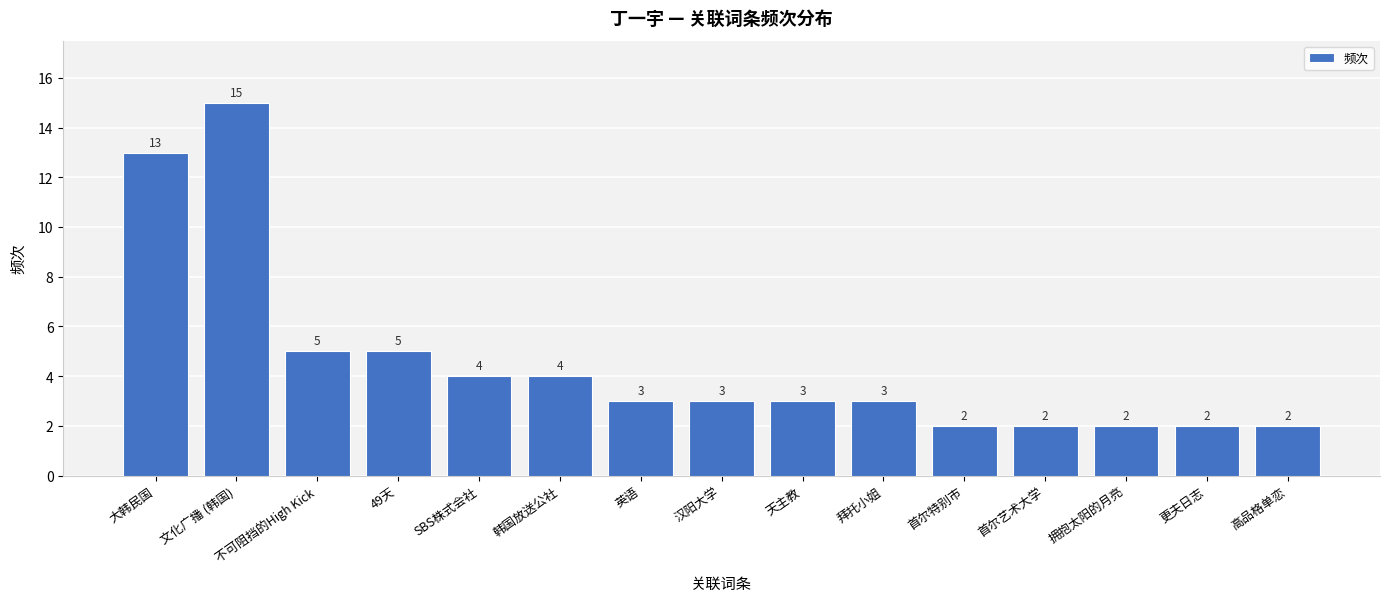

Reading left to right, list all the values displayed in this chart.

13	15	5	5	4	4	3	3	3	3	2	2	2	2	2